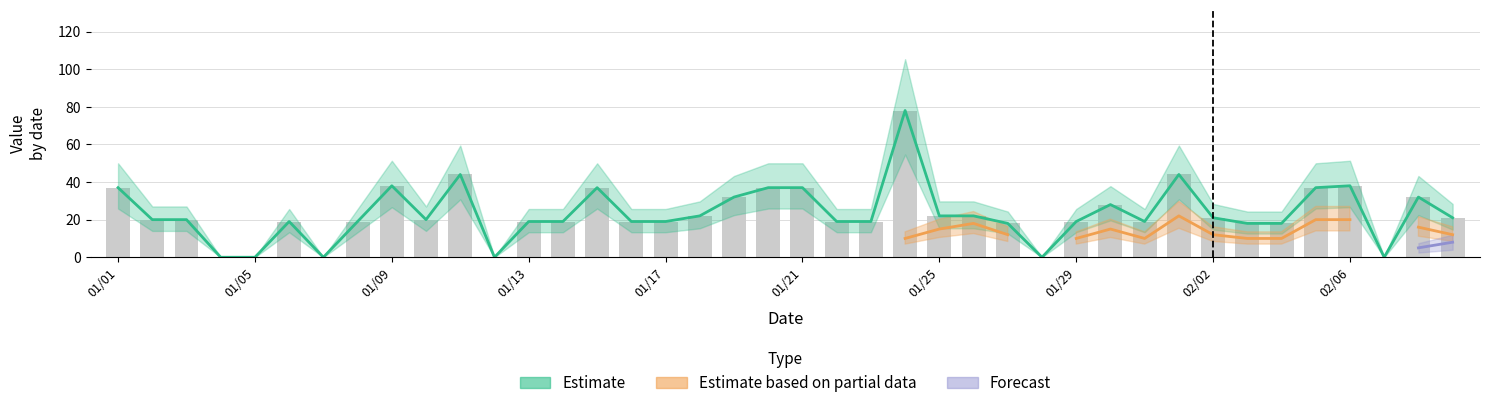

Which series changed the most between 01/21 and 20?

Estimate